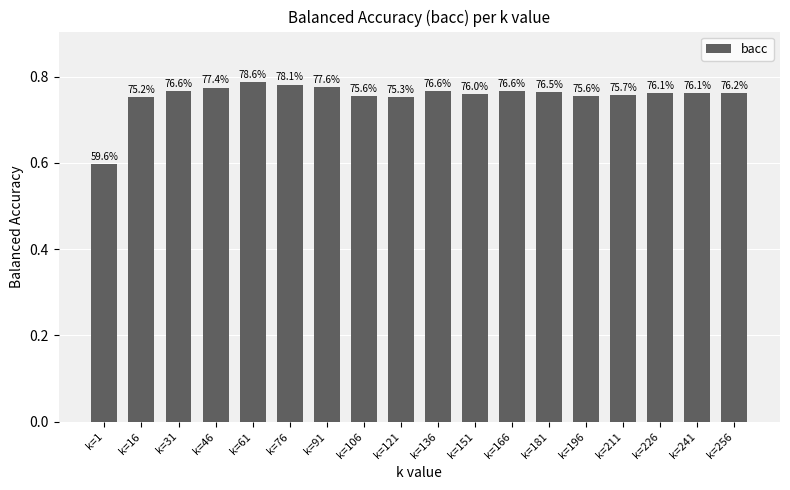

How many bars are there in total?

18